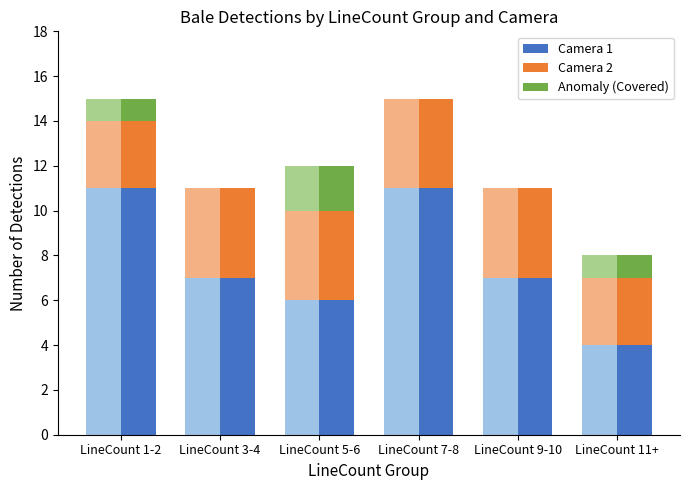

What are all the series names shown in the legend?

Camera 1, Camera 2, Anomaly (Covered)